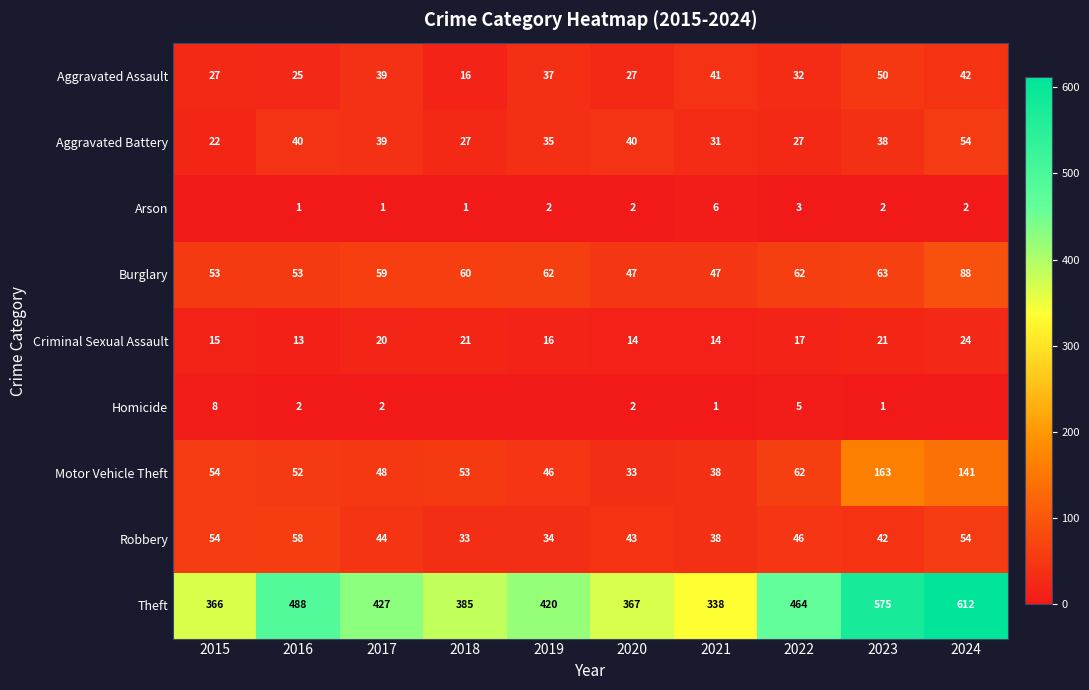

How many data points in Aggravated Assault are less than 37?

5